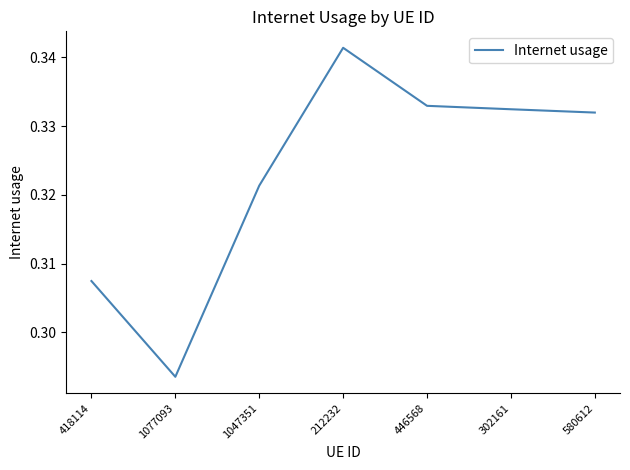

True or false: there are more than 2 points higher than both neighbors.

False